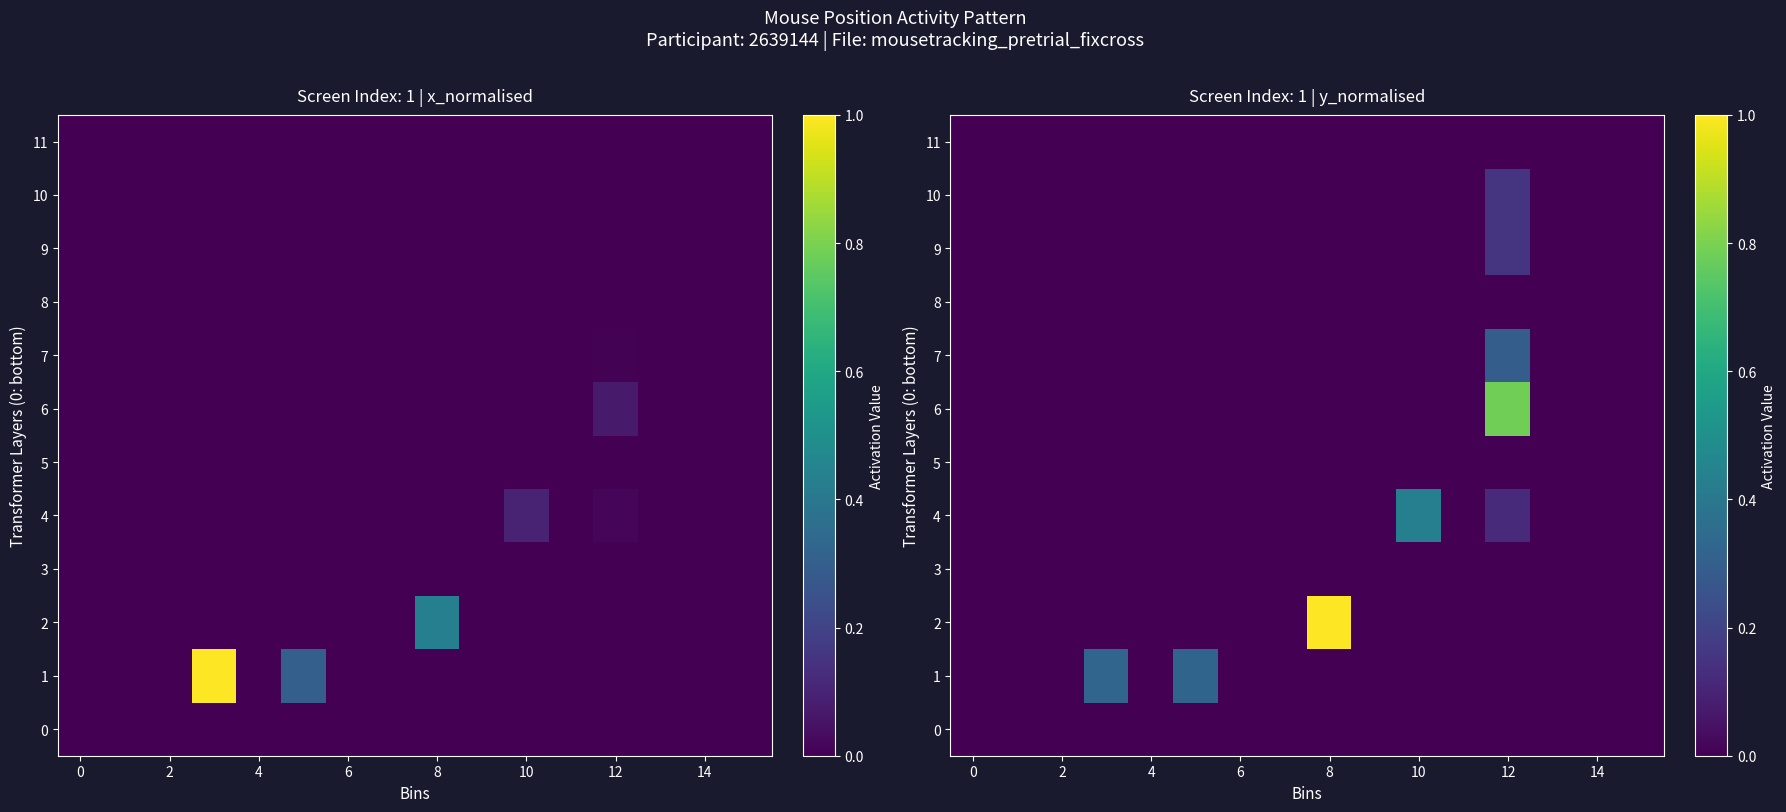

What is the maximum value for 7?

0.3